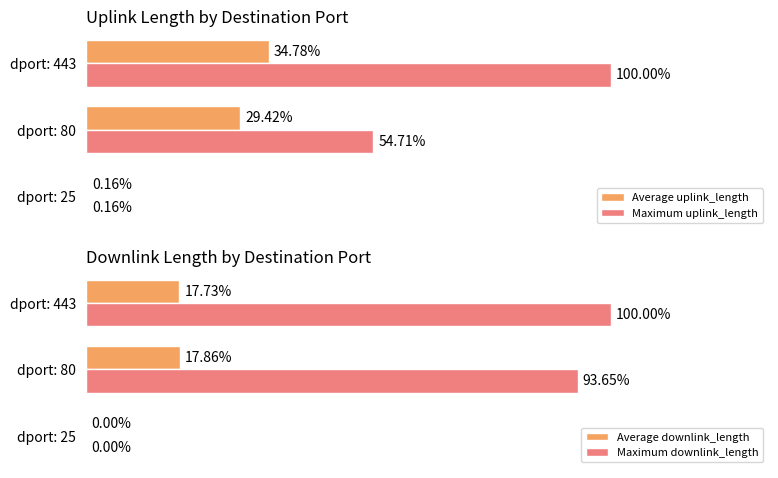

How many values in the Maximum downlink_length series are below 8103769?

1